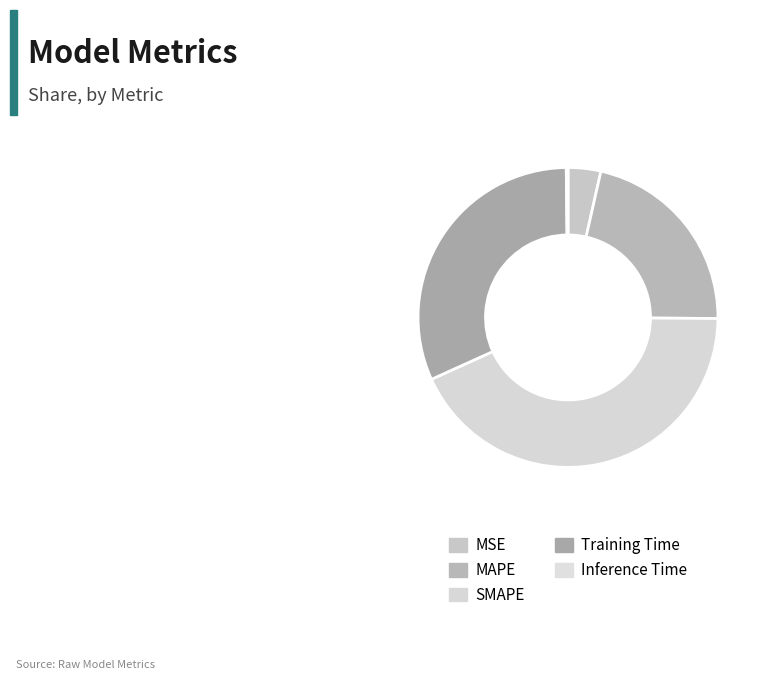

How much of the chart is everything except SMAPE?

56.9%